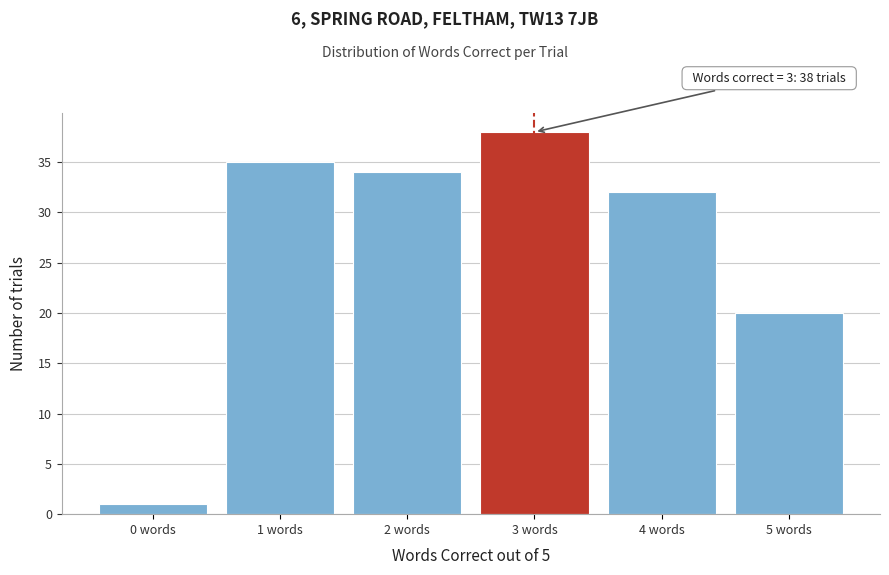

Which range on the x-axis has the tallest bar?

2.5 to 3.5